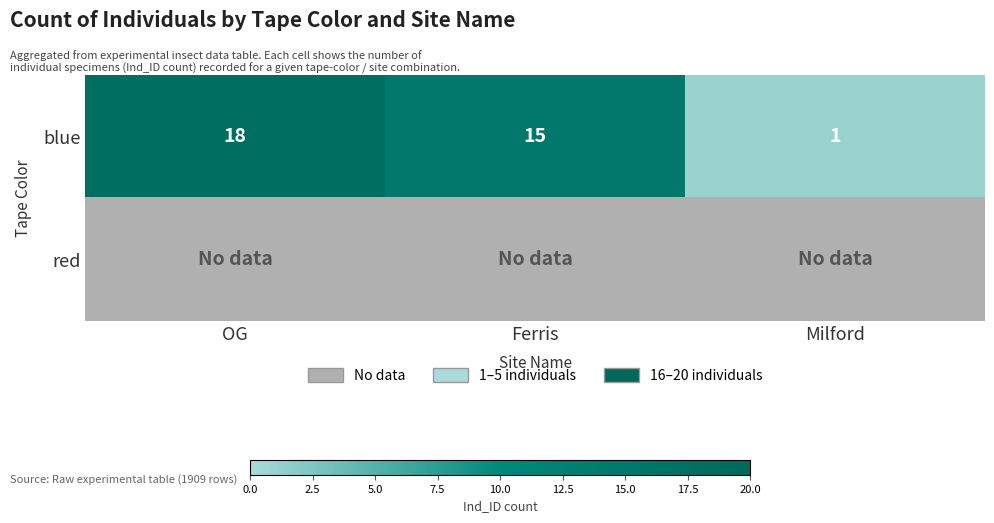

How many blue values are between 1 and 18?

3